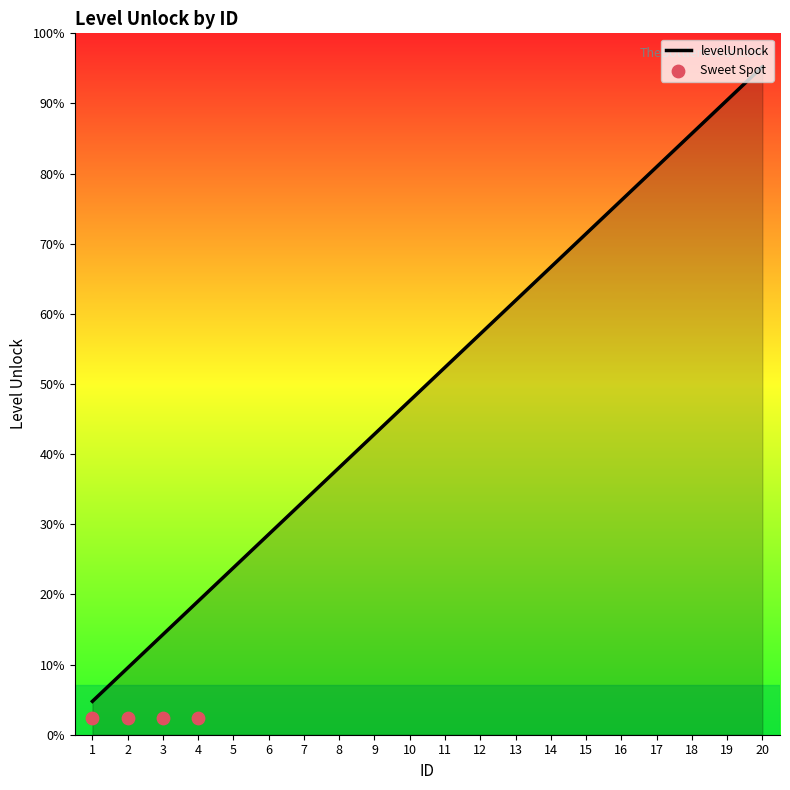

Between 10 and 4, which is larger?

10